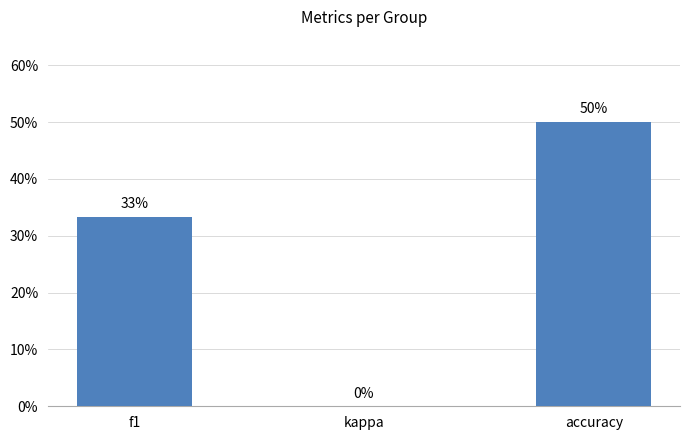

What is the sum of all values?

0.8